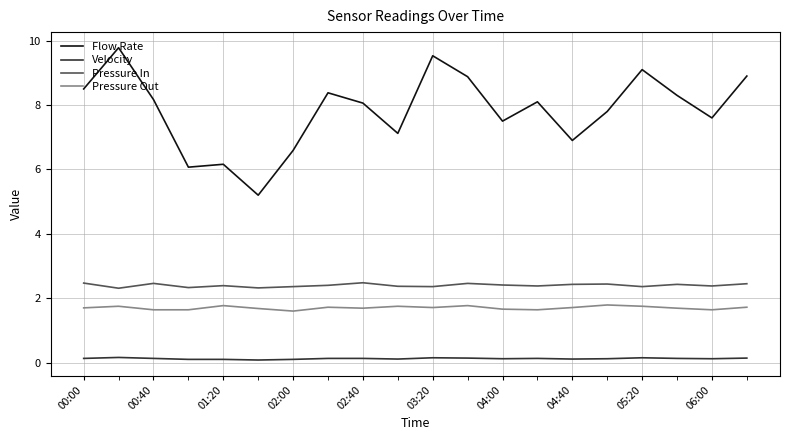

True or false: Pressure In and Pressure Out intersect in this chart.

False